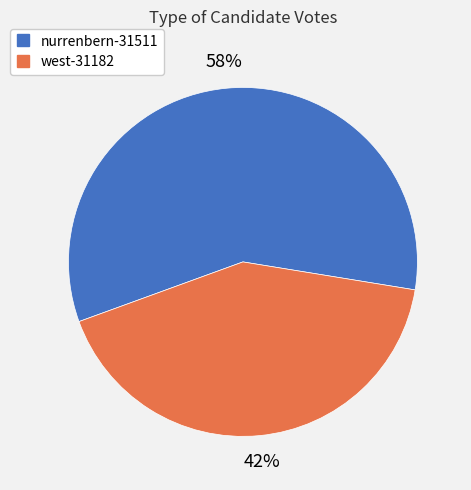

Rank the categories by value from highest to lowest.

nurrenbern-31511, west-31182